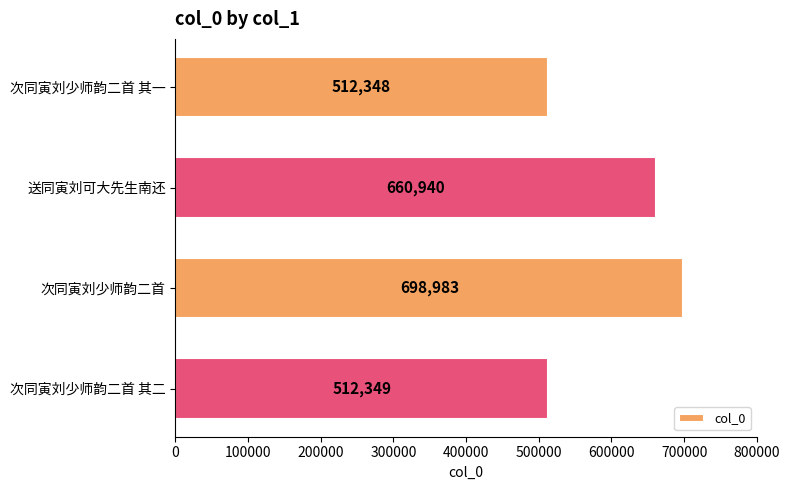

Reading top to bottom, list all the values displayed in this chart.

512348	660940	698983	512349